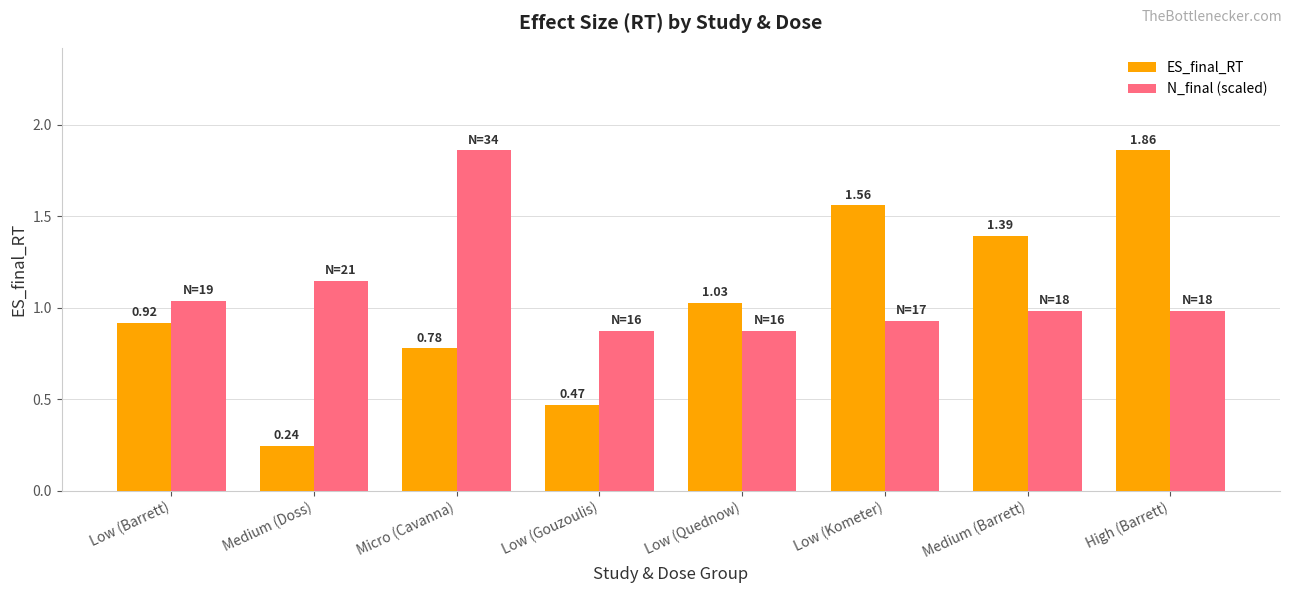

Which category has the highest value in the ES_final_RT series?

High (Barrett)